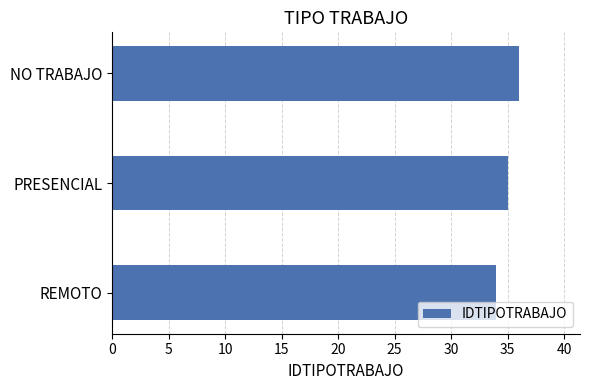

Is it true that the value at PRESENCIAL is 21?

False